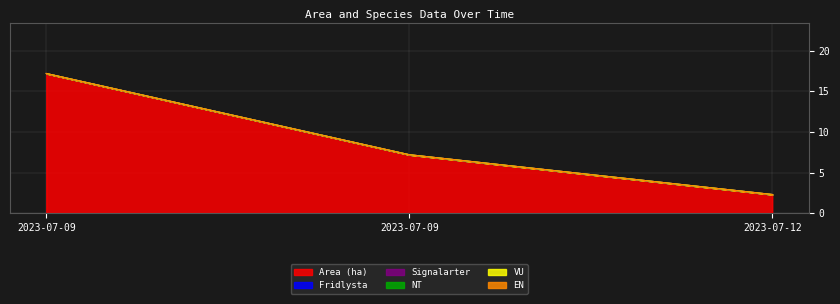

How many lines are shown in the chart?

6